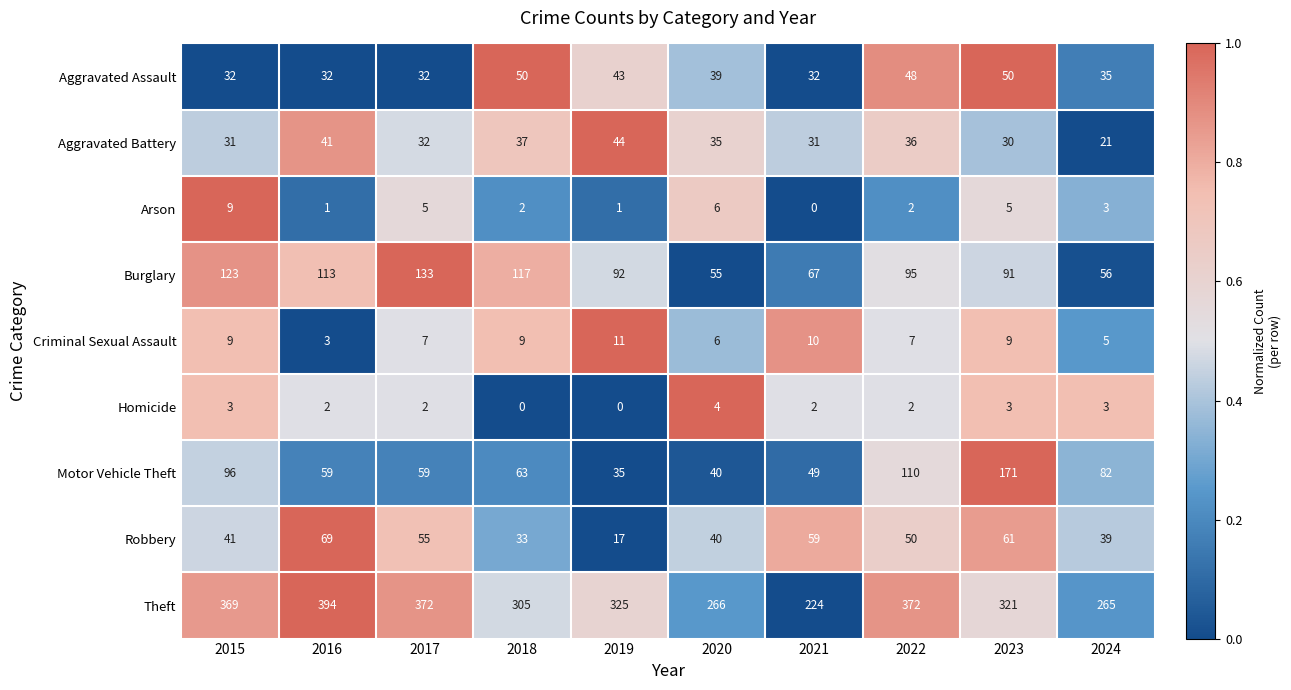

At 2023, list the series in order from smallest to largest.

Homicide, Arson, Criminal Sexual Assault, Aggravated Battery, Aggravated Assault, Robbery, Burglary, Motor Vehicle Theft, Theft